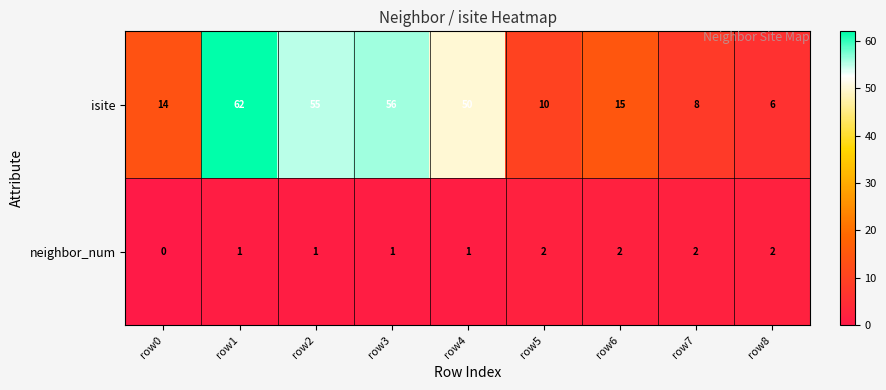

Which series has the widest spread of values?

isite